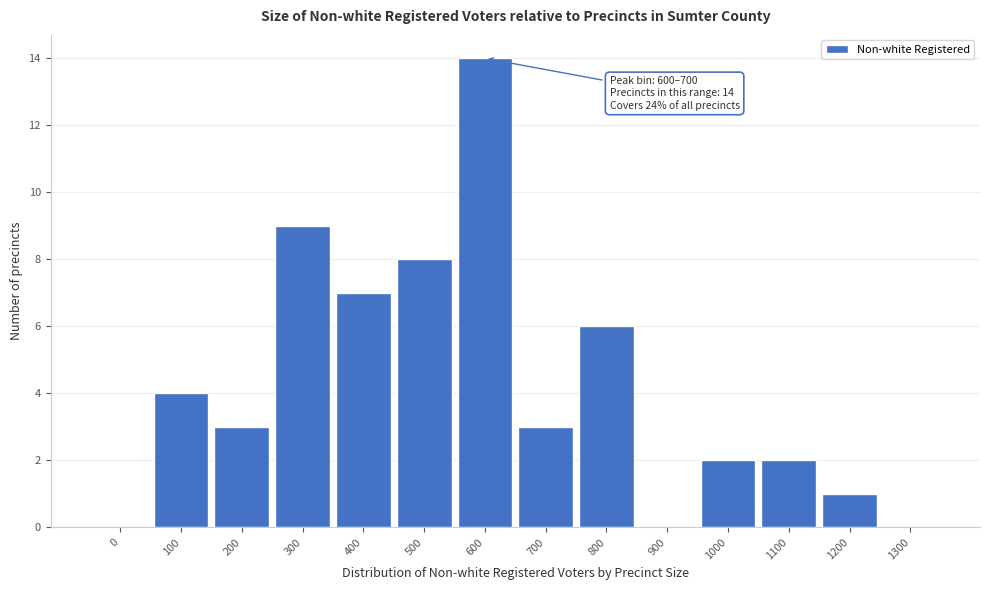

Reading left to right, list all the values displayed in this chart.

0=0	100=4	200=3	300=9	400=7	500=8	600=14	700=3	800=6	900=0	1000=2	1100=2	1200=1	1300=0